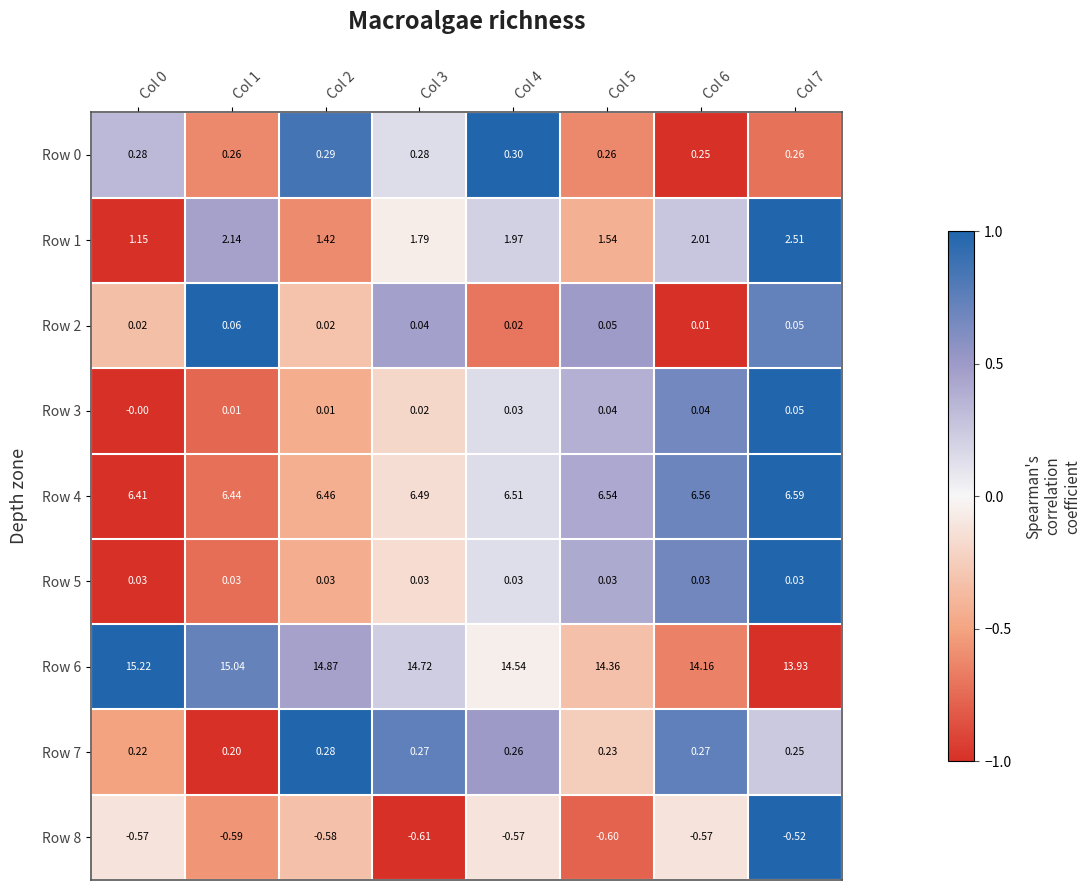

Is the value of Row 3 at Col 1 greater than the value of Row 7 at Col 2?

No